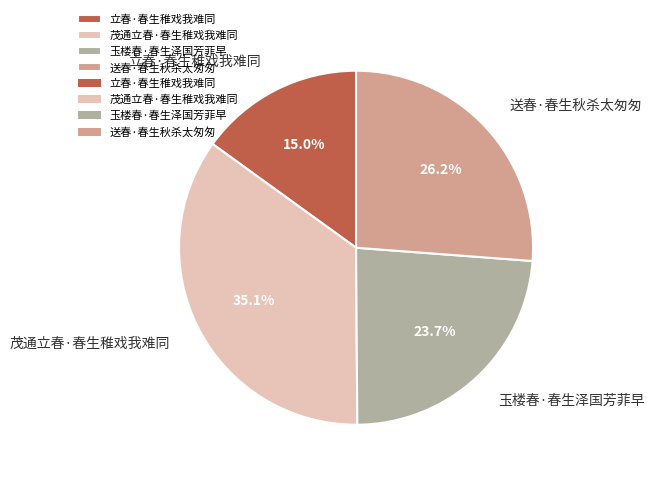

The 玉楼春·春生泽国芳菲早 slice represents 24% of the pie. True or false?

True